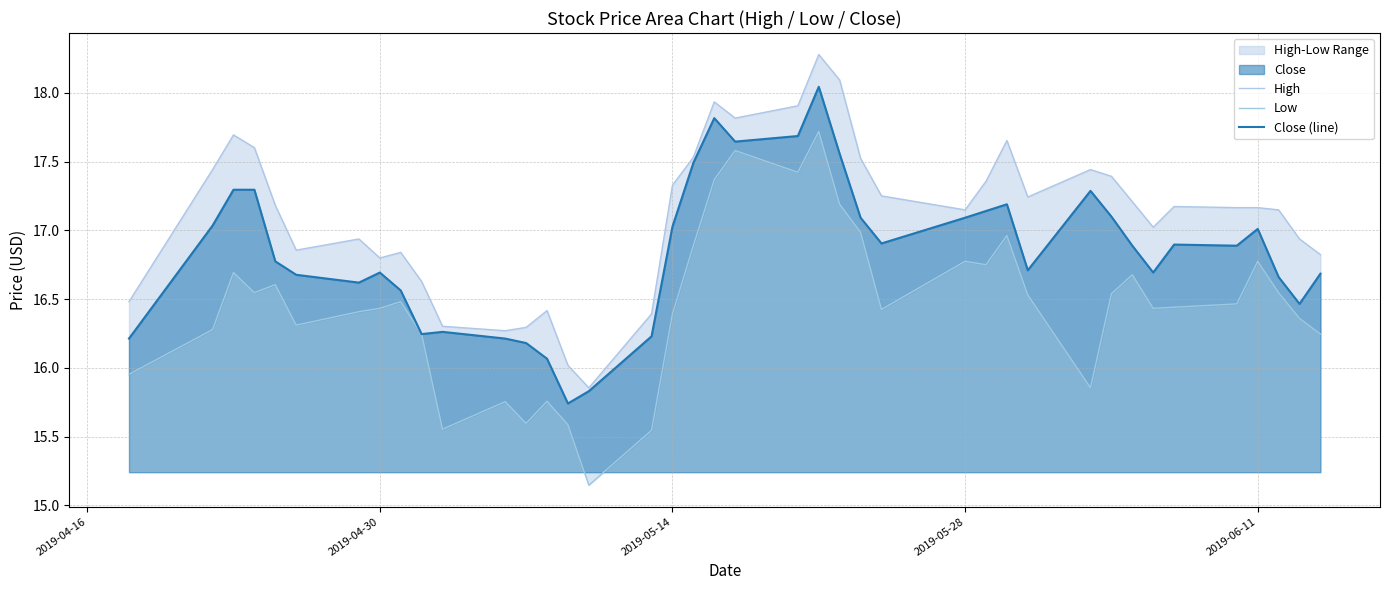

Reading left to right, transcribe all the data shown in this chart.

High: 16.5	17.4	17.7	17.6	17.2	16.9	16.9	16.8	16.8	16.6	16.3	16.3	16.3	16.4	16.0	15.9	16.4	17.3	17.5	17.9	17.8	17.9	18.3	18.1	17.5	17.2	17.1	17.4	17.7	17.2	17.4	17.4	17.2	17.0	17.2	17.2	17.2	17.1	16.9	16.8
Low: 16.0	16.3	16.7	16.5	16.6	16.3	16.4	16.4	16.5	16.2	15.6	15.8	15.6	15.8	15.6	15.1	15.5	16.4	16.9	17.4	17.6	17.4	17.7	17.2	17.0	16.4	16.8	16.7	17.0	16.5	15.9	16.5	16.7	16.4	16.4	16.5	16.8	16.5	16.4	16.2
Close (line): 16.2	17.0	17.3	17.3	16.8	16.7	16.6	16.7	16.6	16.2	16.3	16.2	16.2	16.1	15.7	15.8	16.2	17.0	17.5	17.8	17.6	17.7	18.0	17.6	17.1	16.9	17.1	17.1	17.2	16.7	17.3	17.1	16.9	16.7	16.9	16.9	17.0	16.7	16.5	16.7